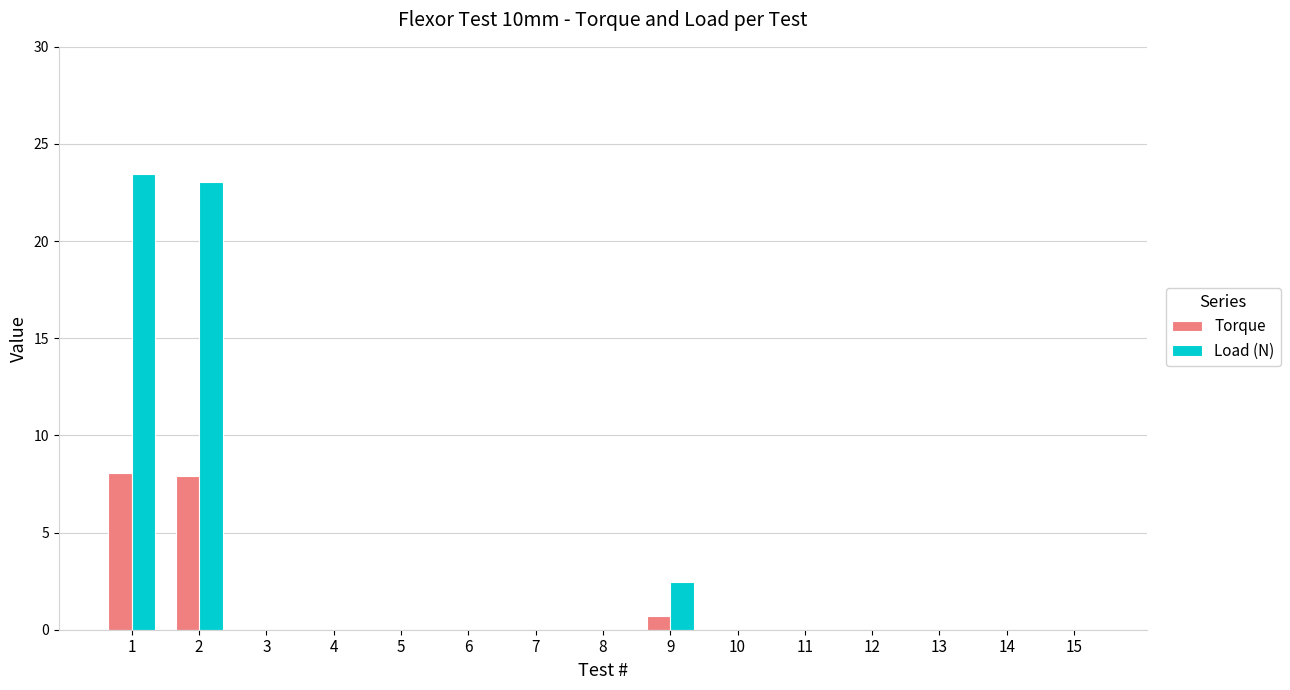

What are all the series names shown in the legend?

Torque, Load (N)